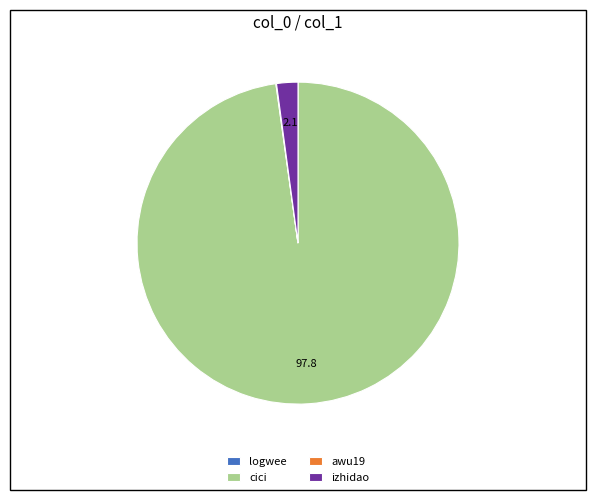

What is the largest slice in the pie chart?

cici